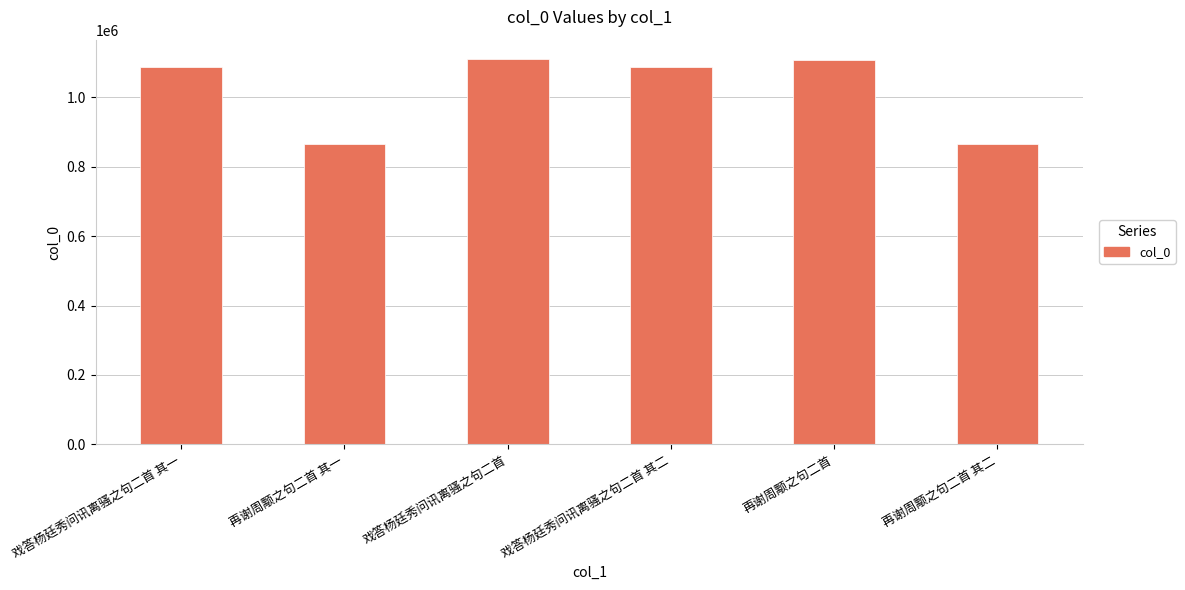

Is it true that the value at 再谢周颙之句二首 其二 is 1162994?

False